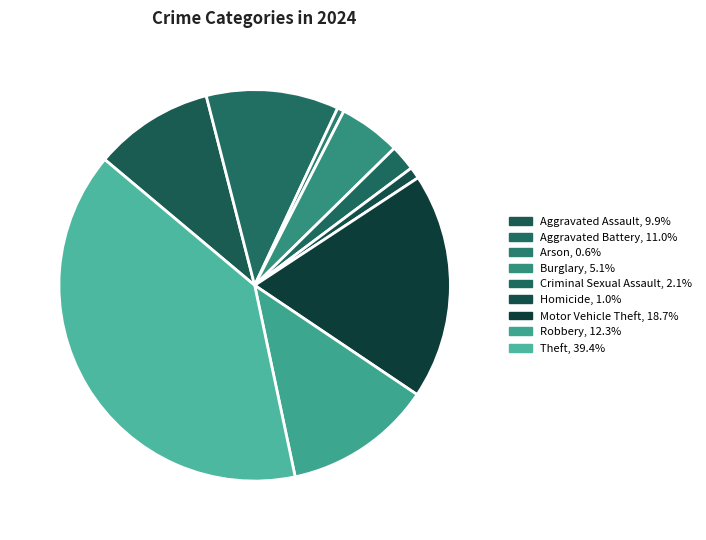

How many slices are in this pie chart?

9